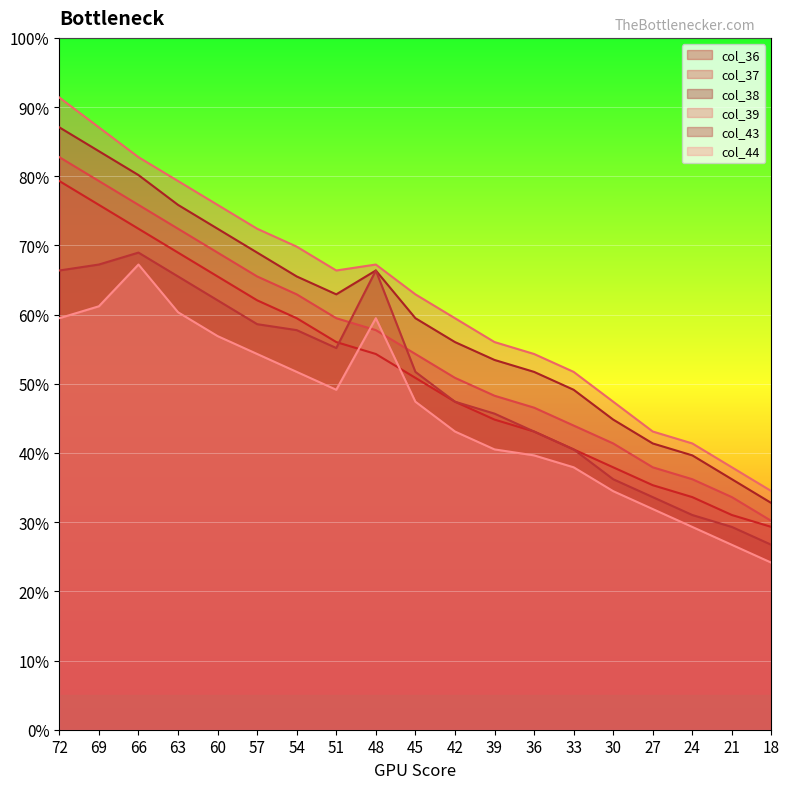

Rank the series at 30 from highest to lowest value.

col_39, col_38, col_37, col_36, col_43, col_44